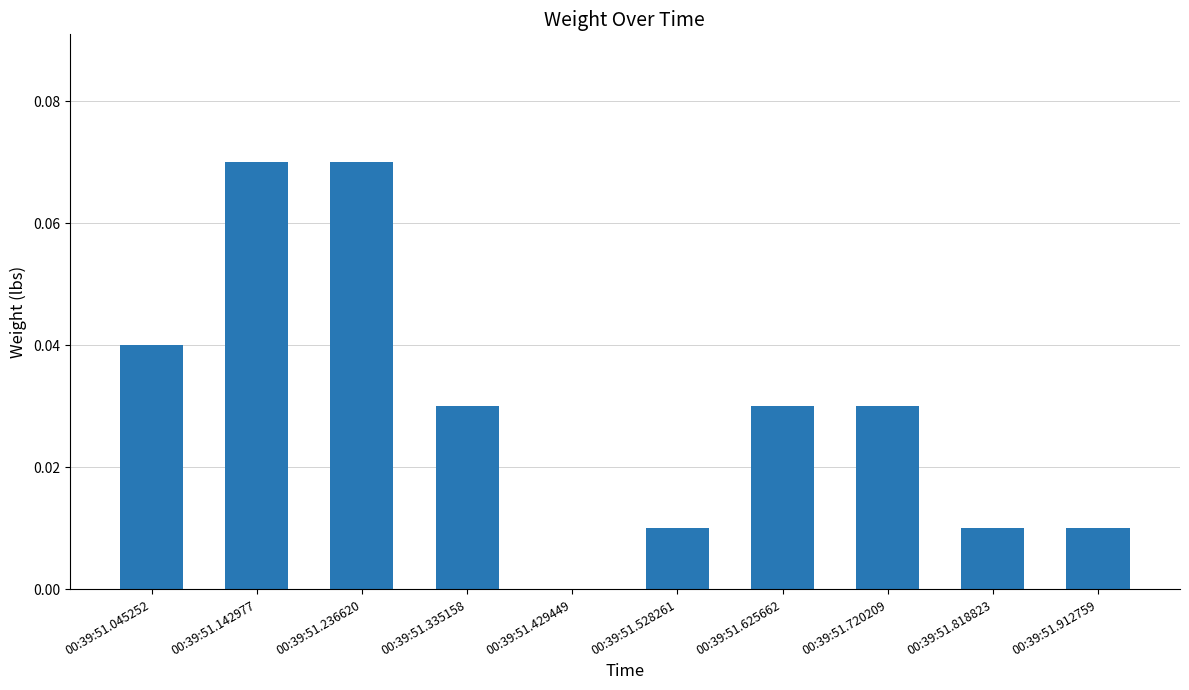

Is it true that the value at 00:39:51.912759 is 0.0?

True